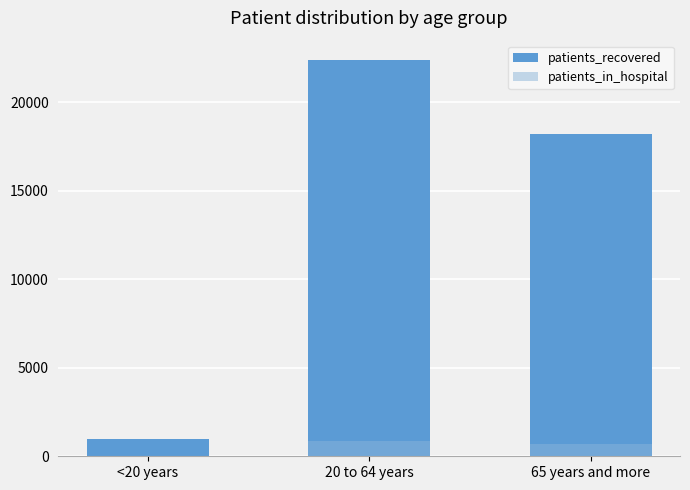

At 20 to 64 years, list the series in order from largest to smallest.

patients_recovered, patients_in_hospital